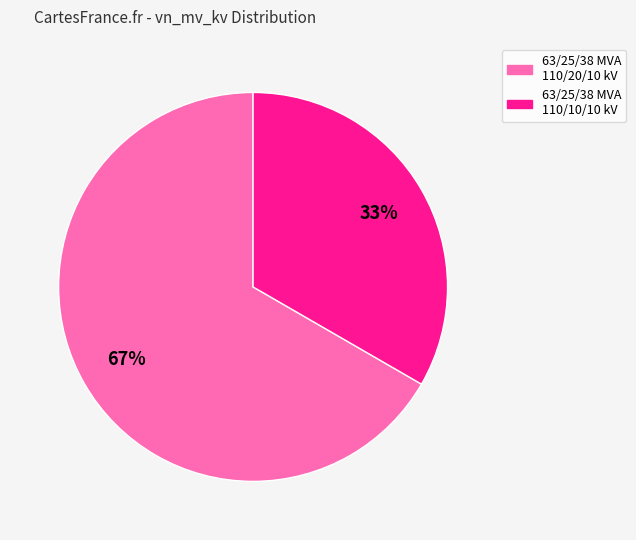

What percentage is the 63/25/38 MVA 110/10/10 kV slice, to the nearest percent?

33%